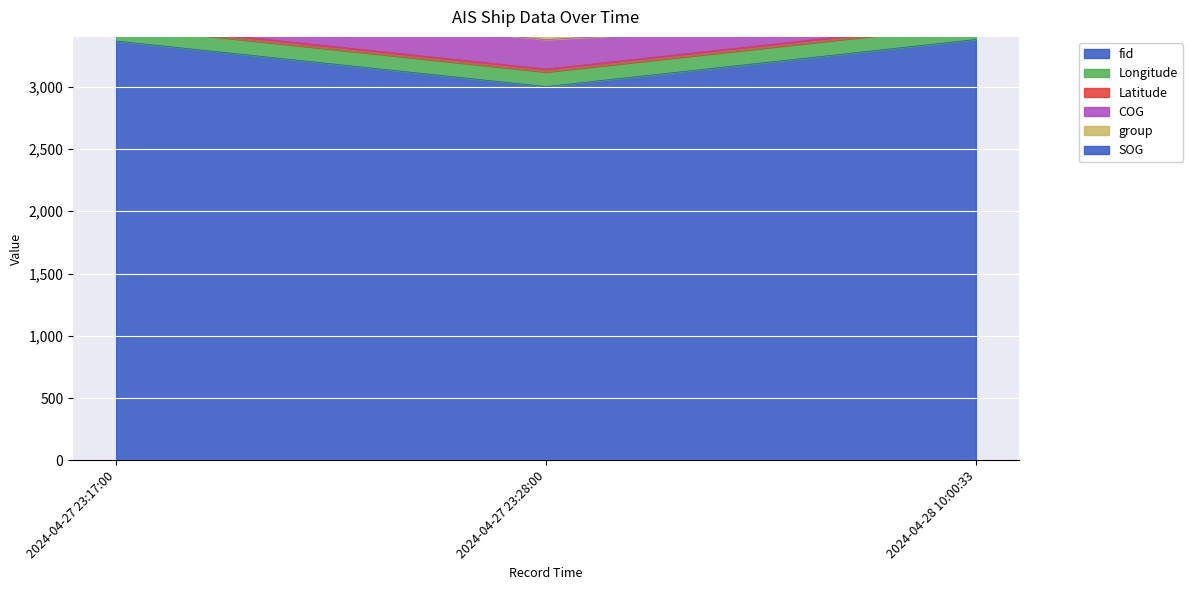

What is the difference between the maximum and minimum values in the group series?

257.0